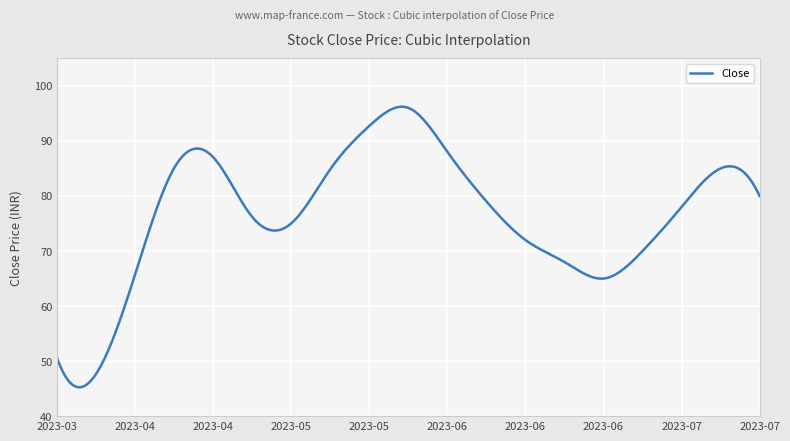

What is the difference between the second highest and second lowest values?

51.0